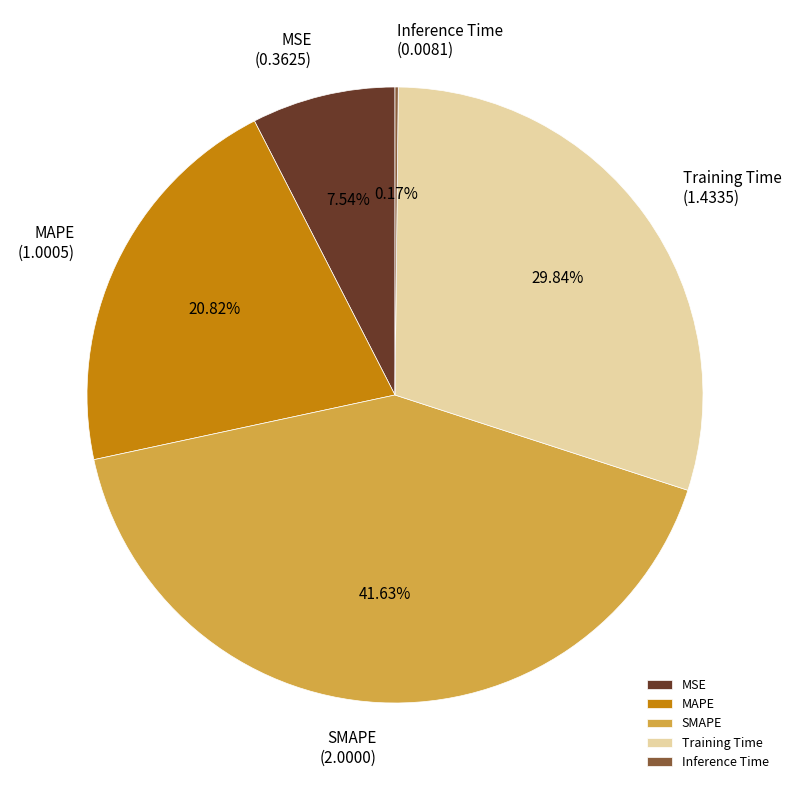

What is the largest slice in the pie chart?

SMAPE